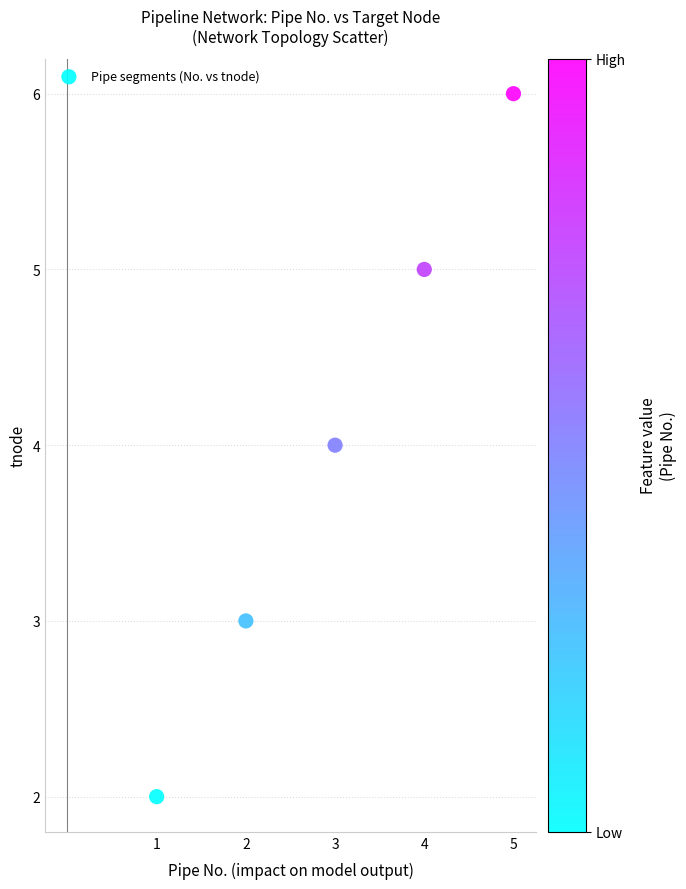

What is the average X value?

3